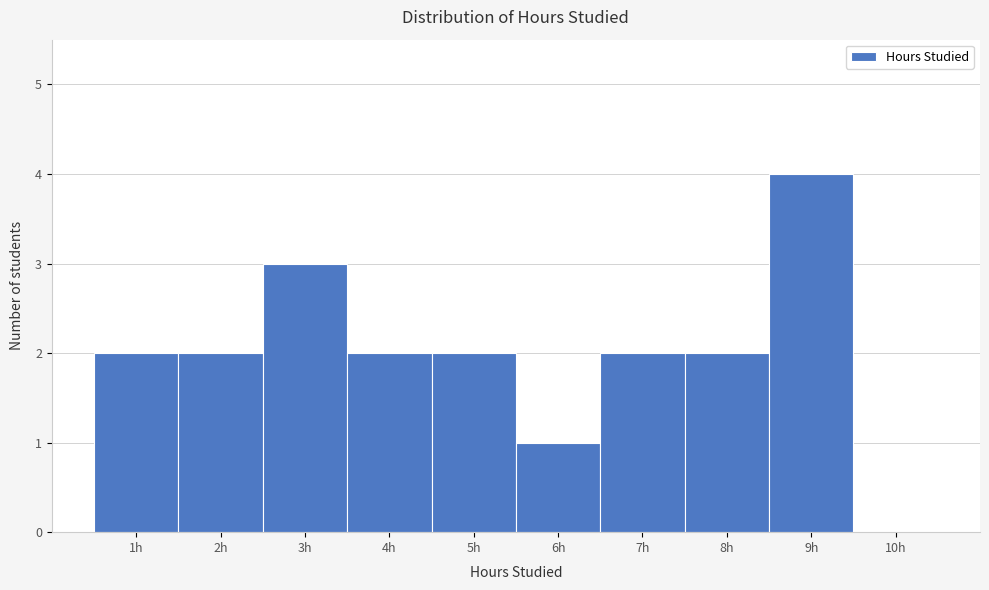

Reading left to right, list every bar in this chart as the range it spans on the x-axis followed by its height. The values are not printed on the chart, so give them approximately, as read against the axis.

0.5 to 1.5: 2
1.5 to 2.5: 2
2.5 to 3.5: 3
3.5 to 4.5: 2
4.5 to 5.5: 2
5.5 to 6.5: 1
6.5 to 7.5: 2
7.5 to 8.5: 2
8.5 to 9.5: 4
9.5 to 10.5: 0